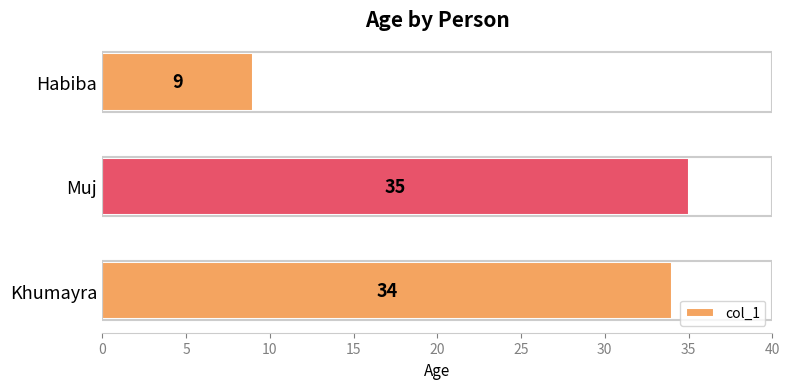

What is the change in value from Khumayra to Habiba?

-25